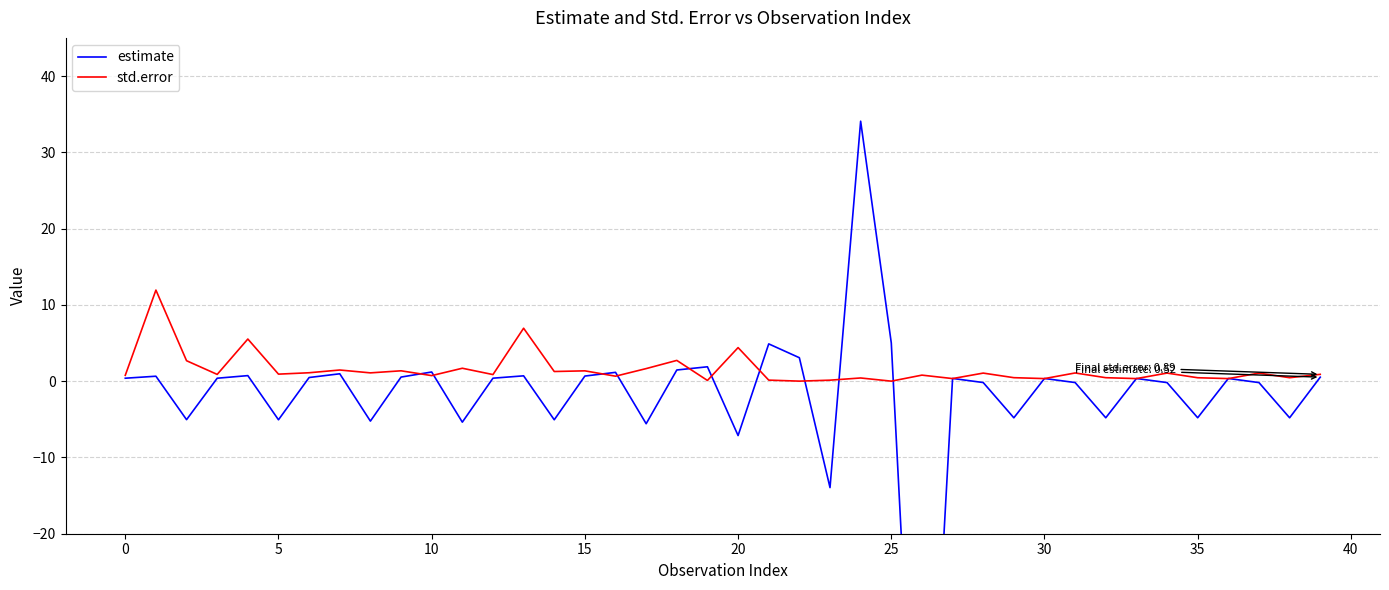

How many data points in estimate are less than 0?

17